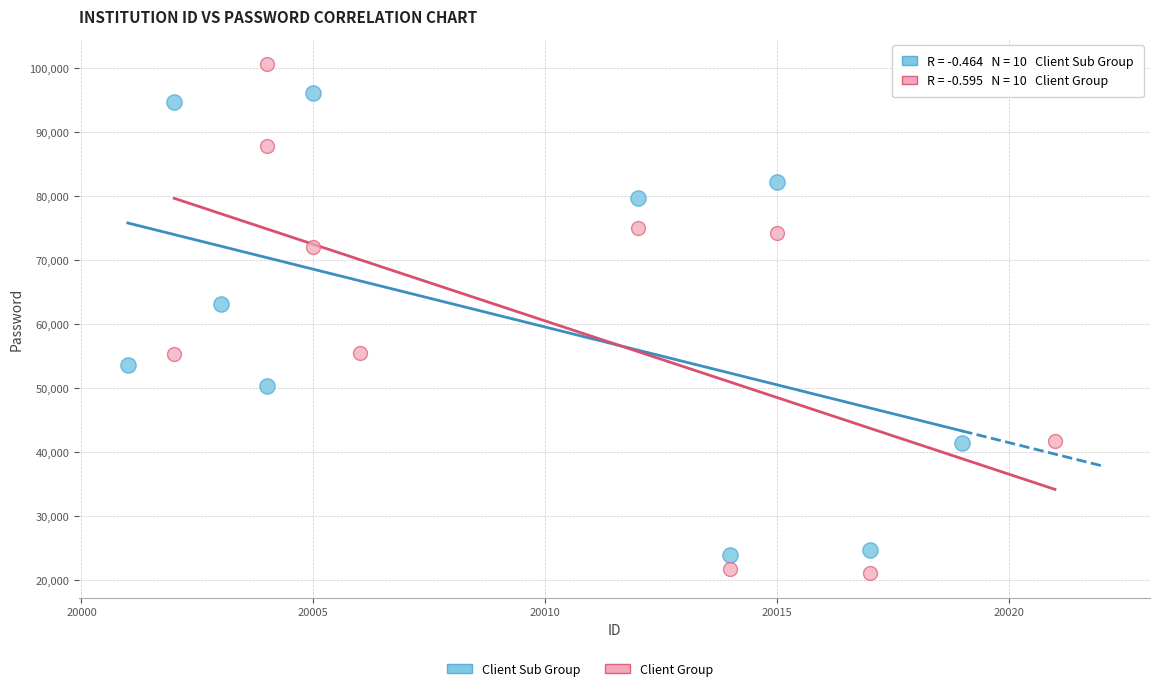

Which series reaches the maximum Y coordinate?

Client Group